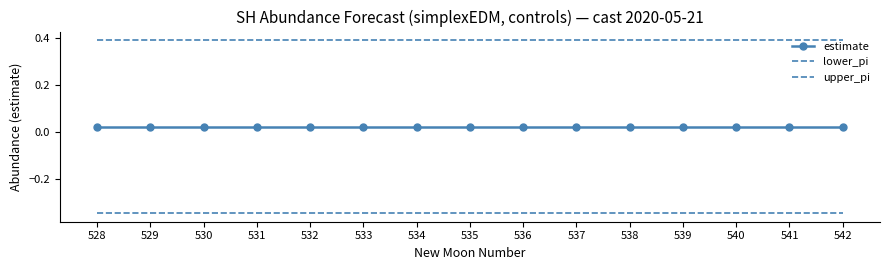

At which label is lower_pi closest to 0?

528